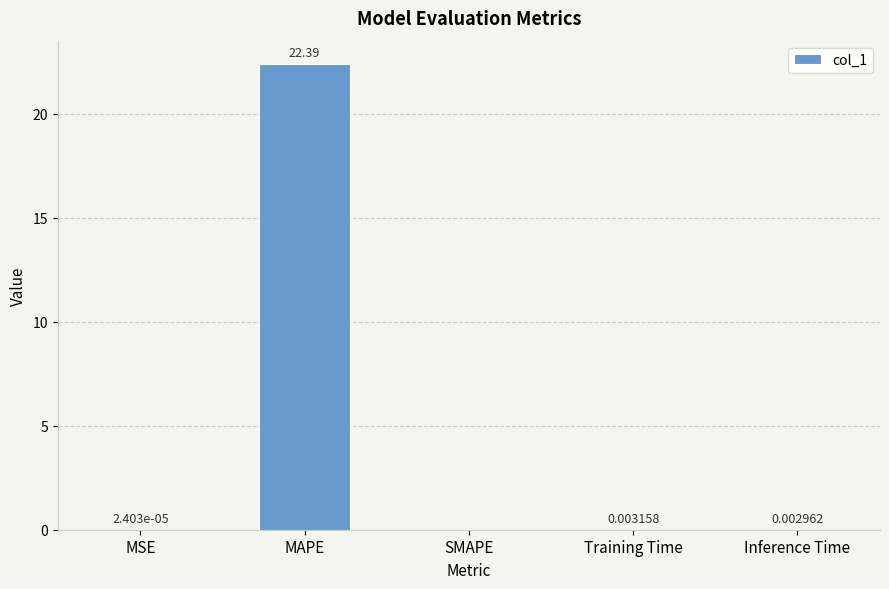

What is the change in value from MAPE to SMAPE?

-22.4